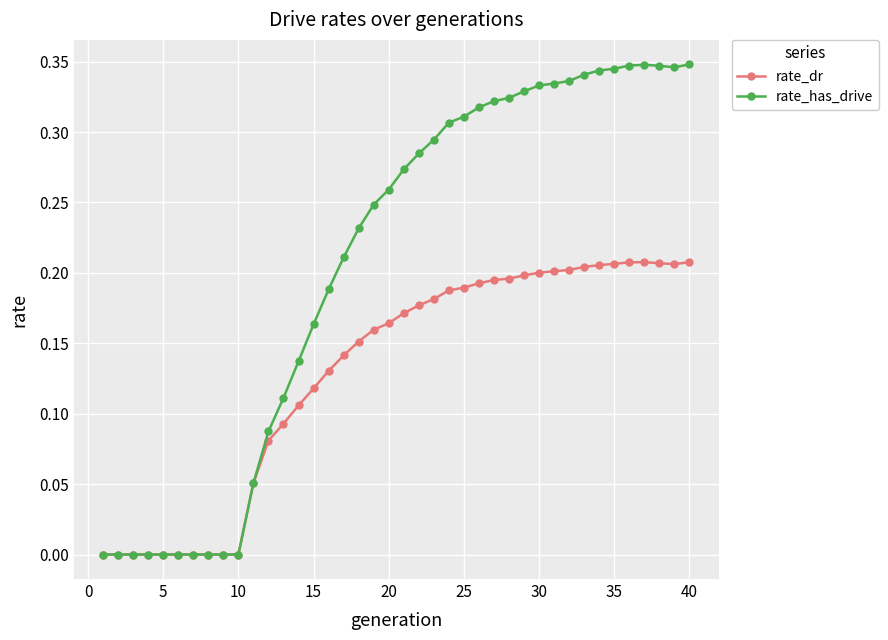

How many categories are shown in the chart?

40